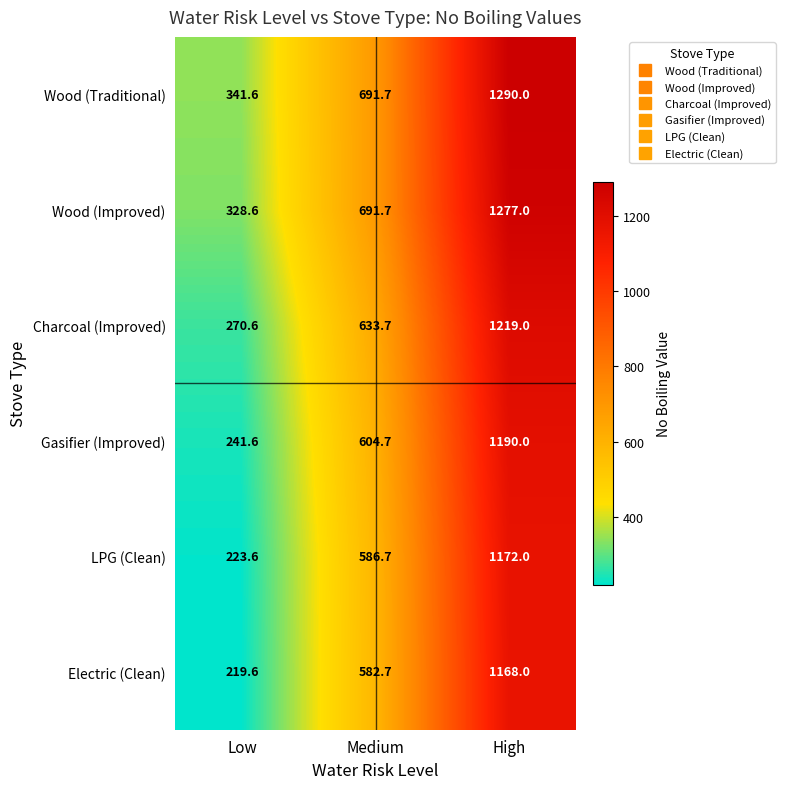

What is the difference between the Electric (Clean) values at Low and High?

948.4